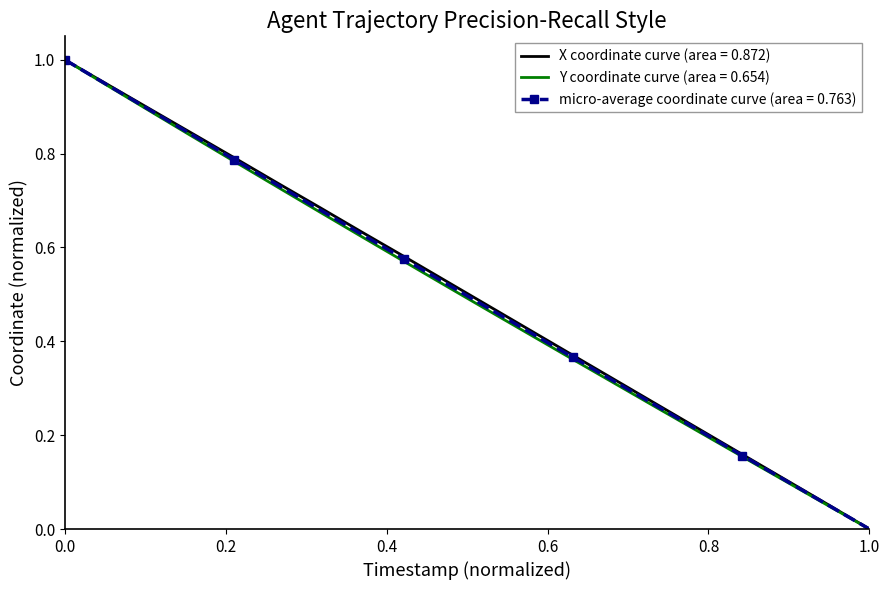

What is the greatest value displayed?

1.0